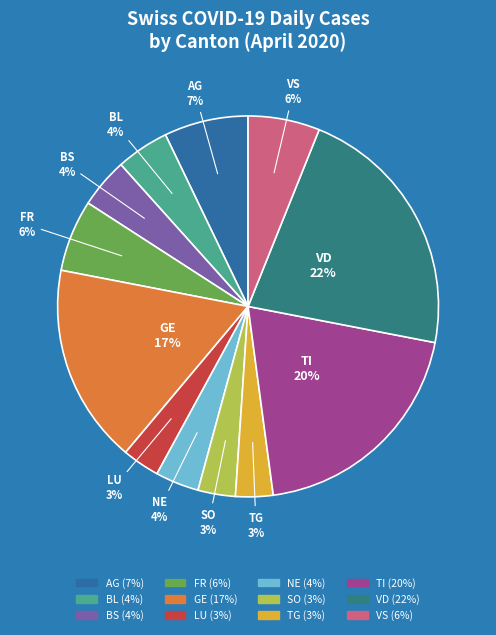

True or false: AG accounts for 7% of the total.

True